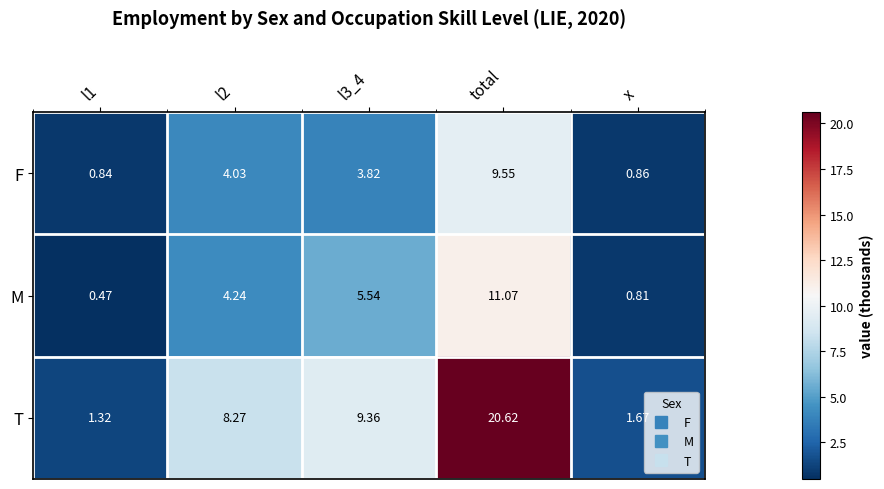

At which category is the sum across all series the highest?

total